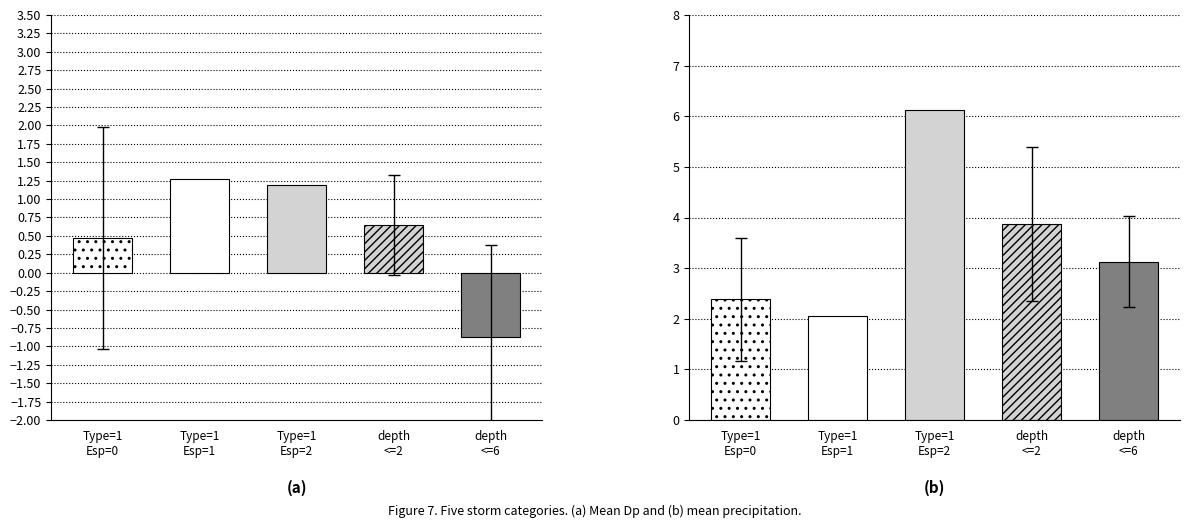

At 2, list the series in order from largest to smallest.

precip, Dp